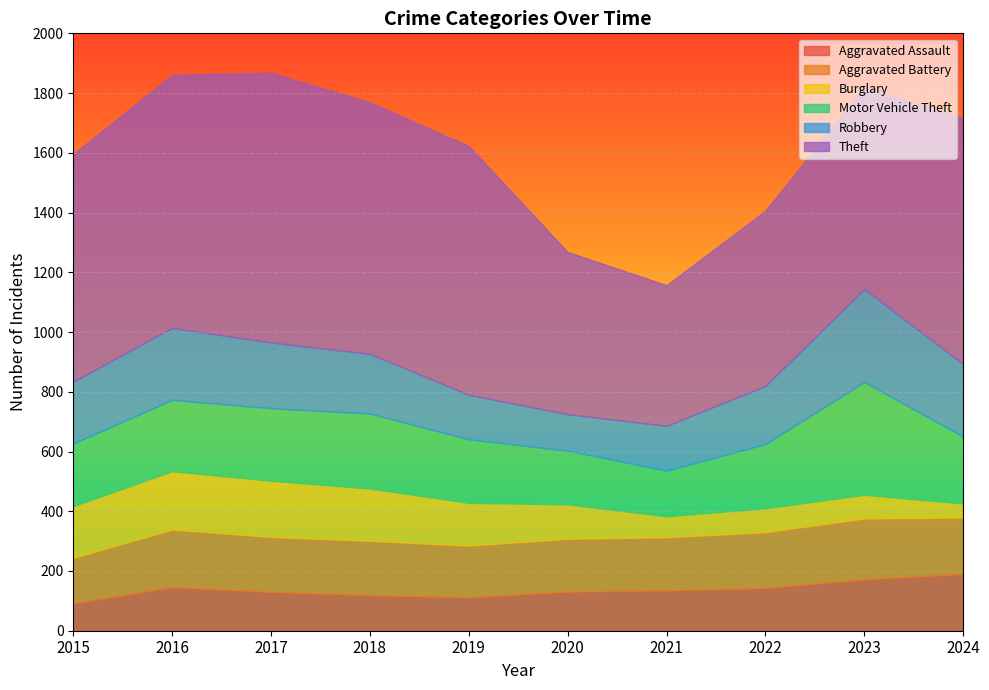

Reading left to right, extract all data points from this chart.

Aggravated Assault: 2015=92	2016=146	2017=130	2018=119	2019=112	2020=131	2021=135	2022=143	2023=172	2024=190
Aggravated Battery: 2015=152	2016=193	2017=184	2018=182	2019=173	2020=177	2021=178	2022=187	2023=204	2024=189
Burglary: 2015=173	2016=195	2017=188	2018=175	2019=143	2020=115	2021=70	2022=80	2023=79	2024=47
Motor Vehicle Theft: 2015=210	2016=239	2017=243	2018=251	2019=213	2020=180	2021=153	2022=215	2023=378	2024=224
Robbery: 2015=207	2016=241	2017=220	2018=200	2019=149	2020=122	2021=150	2022=194	2023=311	2024=243
Theft: 2015=762	2016=847	2017=903	2018=842	2019=833	2020=543	2021=471	2022=587	2023=675	2024=824